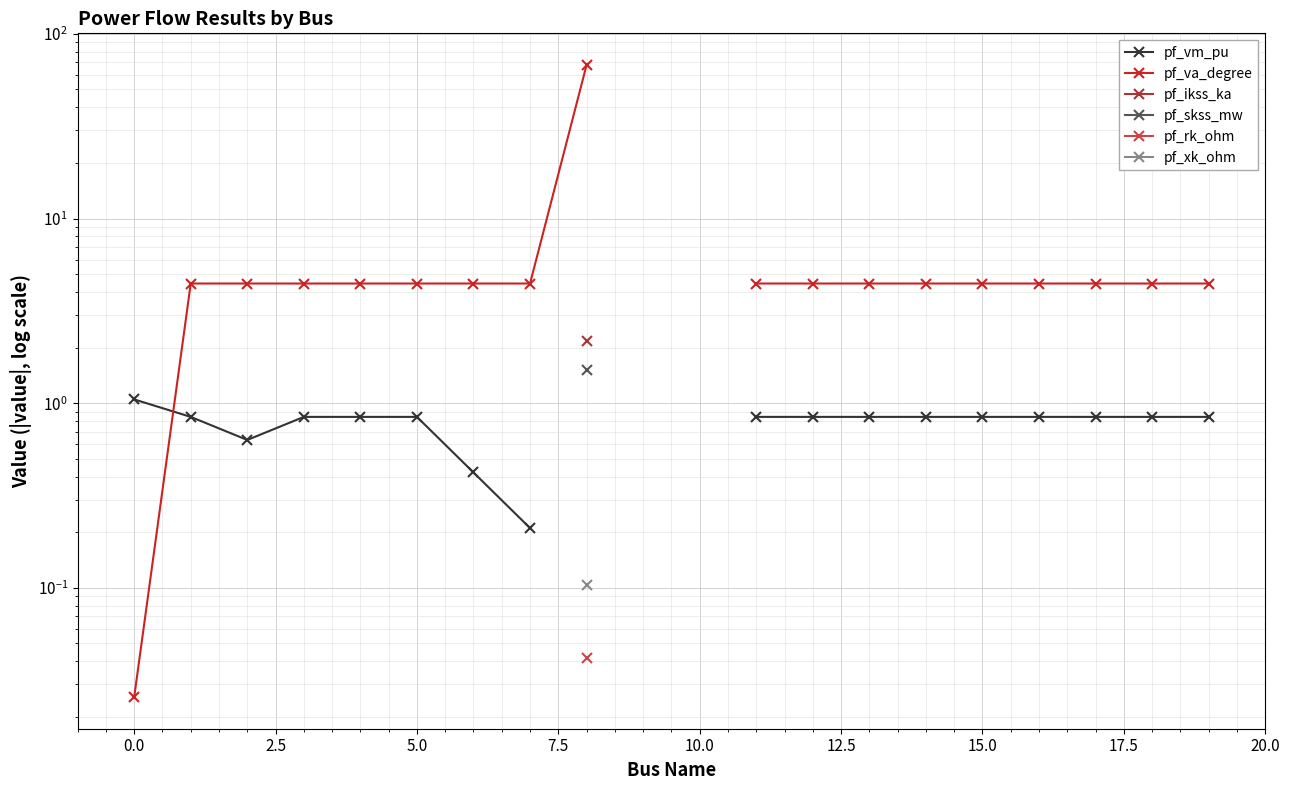

What are all the series names shown in the legend?

pf_vm_pu, pf_va_degree, pf_ikss_ka, pf_skss_mw, pf_rk_ohm, pf_xk_ohm